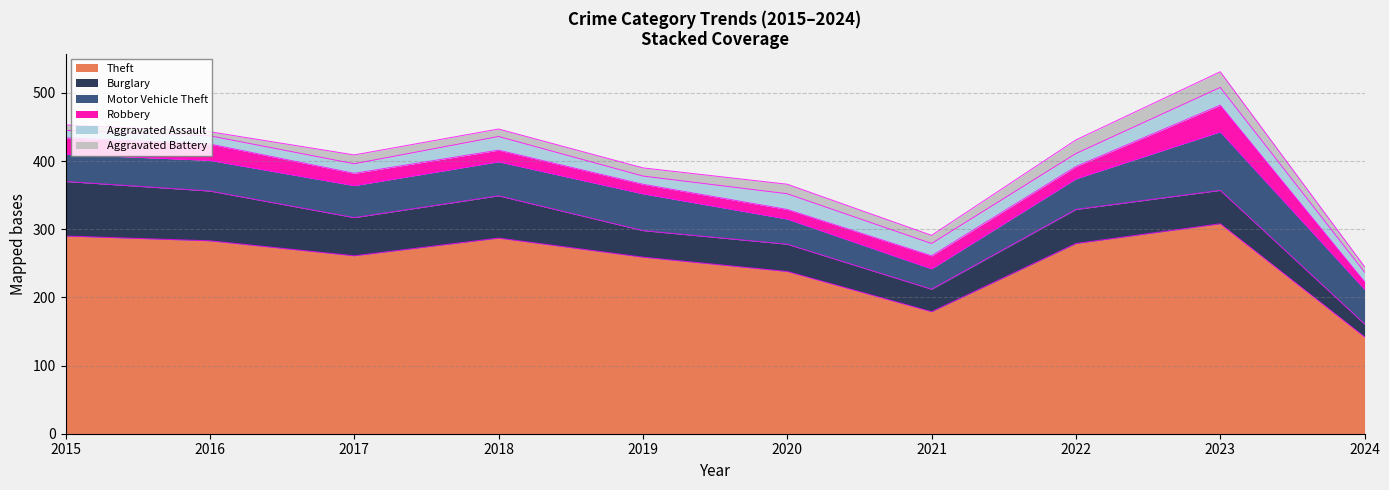

How many values in the Burglary series are below 50?

5